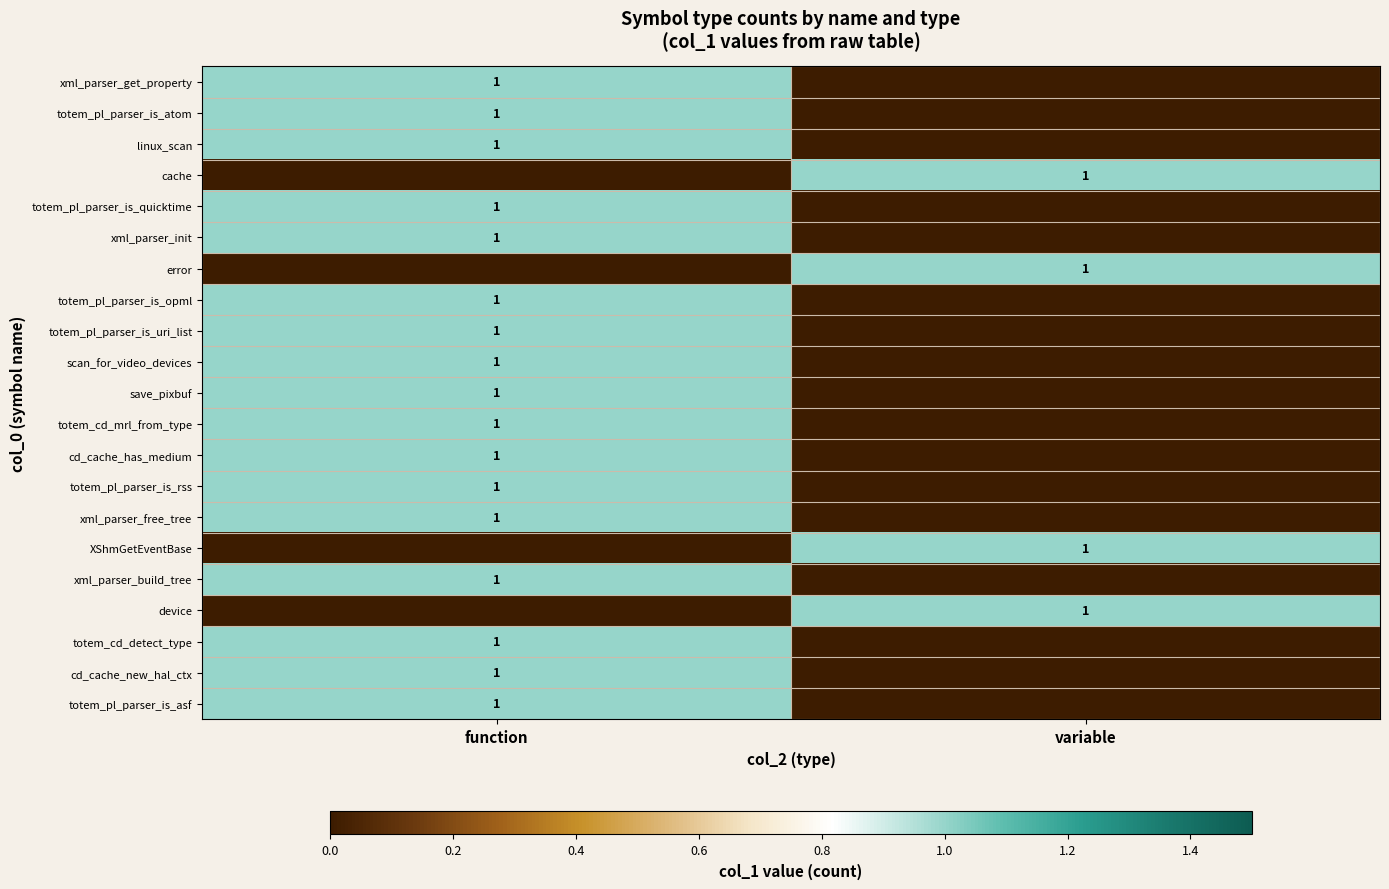

At which category is the sum across all series the highest?

function